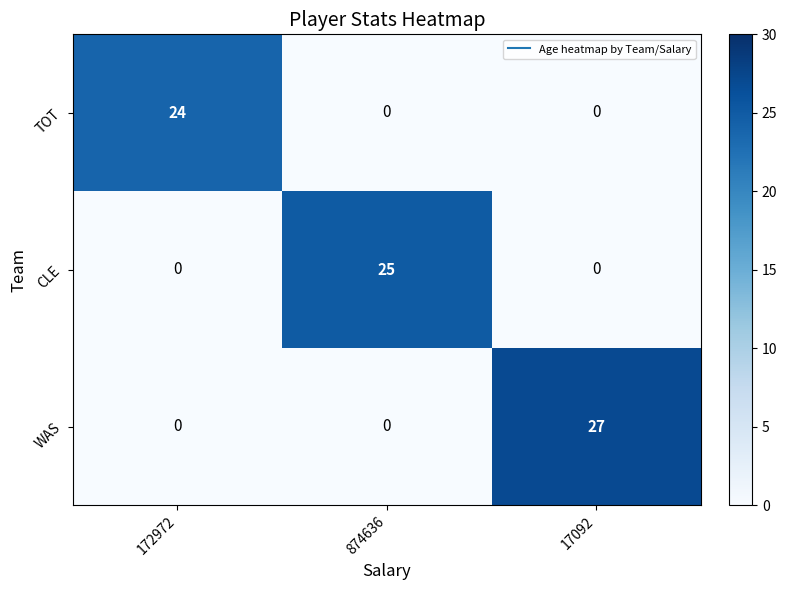

The WAS series shows 0 at 874636. True or false?

True